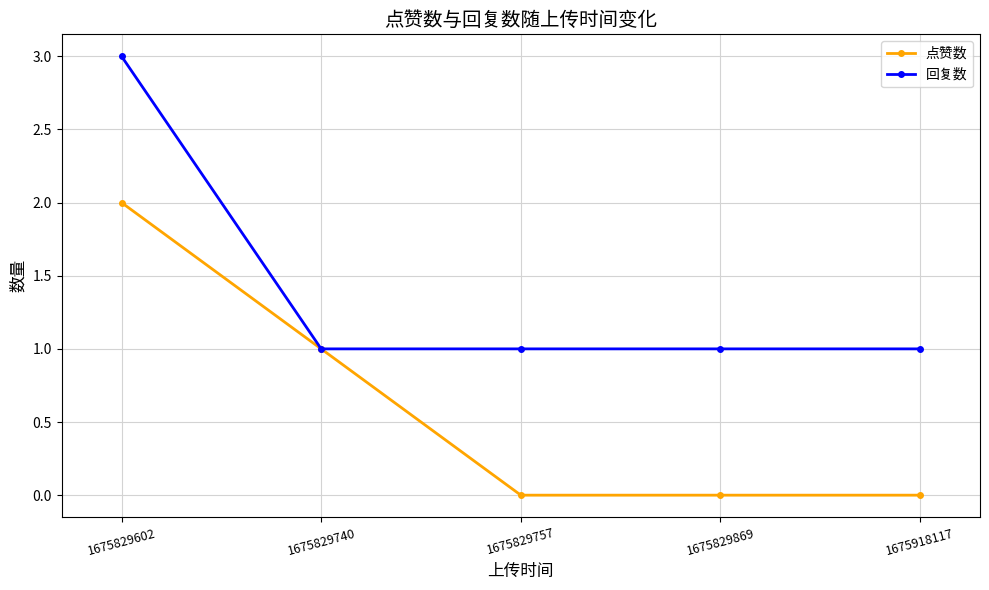

Which category has the highest value across all series?

1675829602